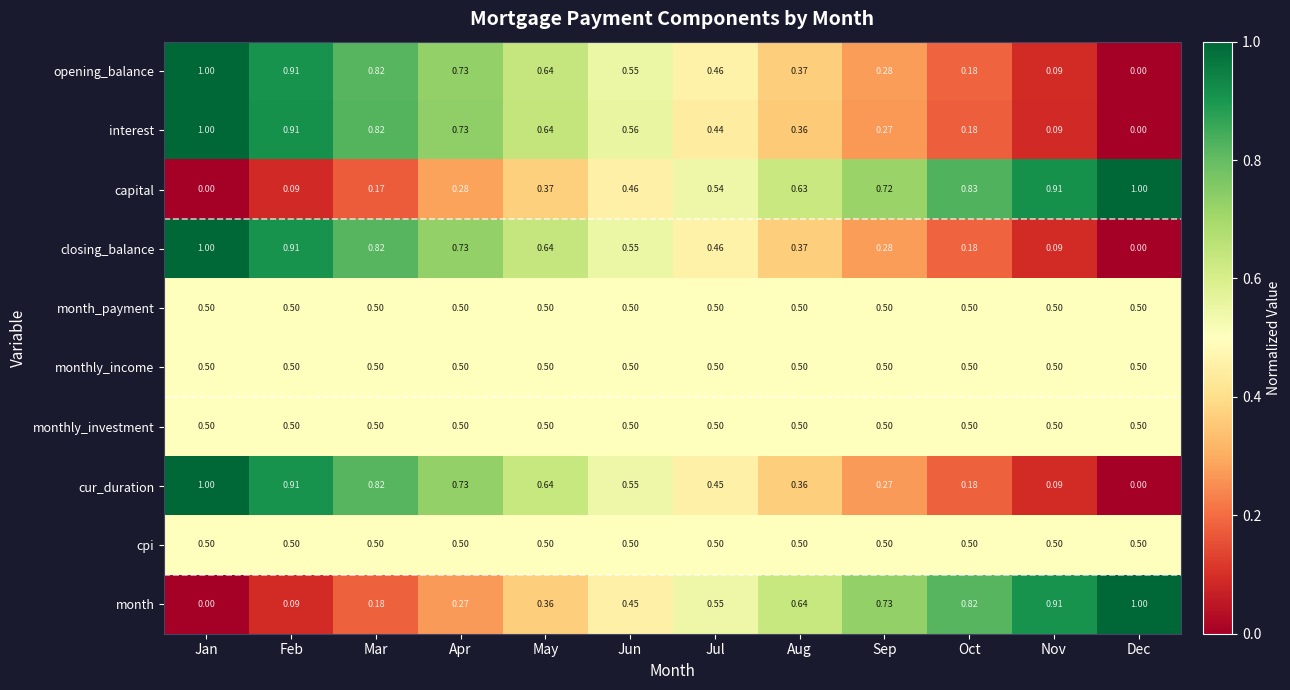

At how many categories does at least one series exceed 0?

12